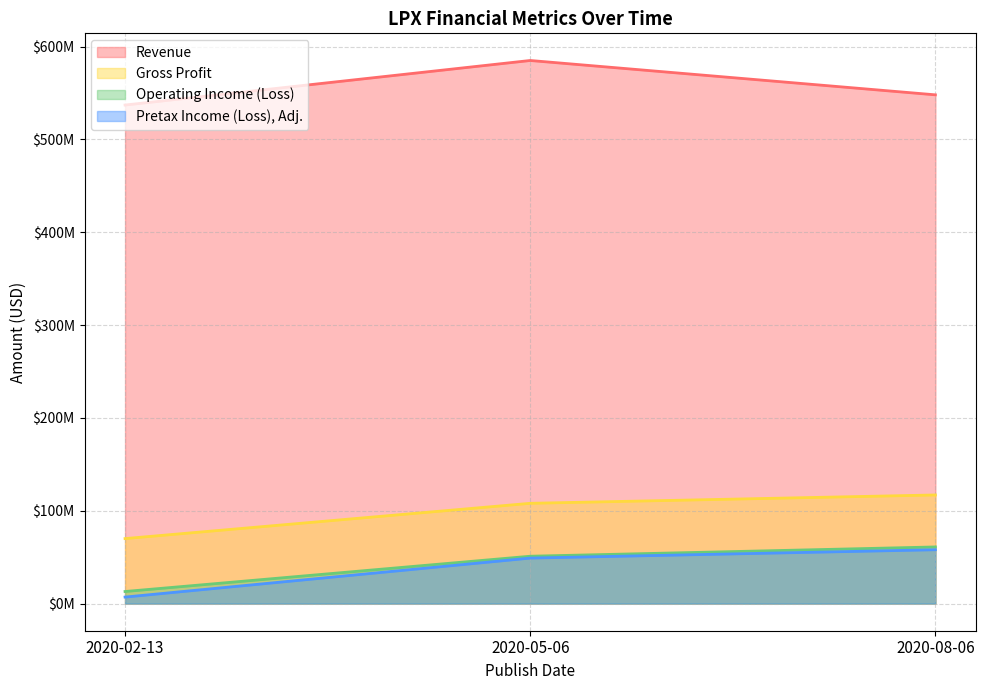

At which label does Revenue reach its minimum?

2020-02-13